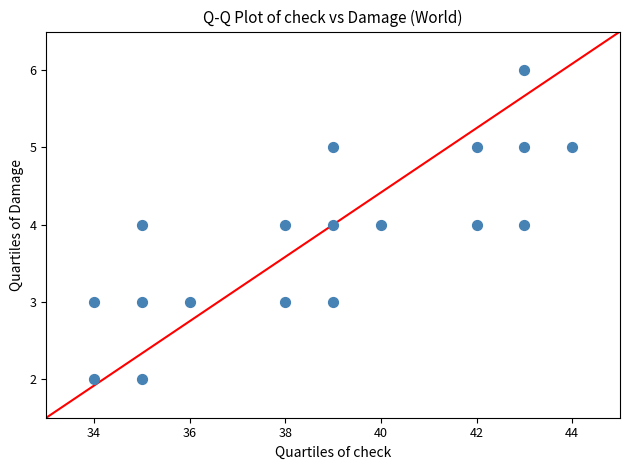

What is the range of X values (max minus min)?

10